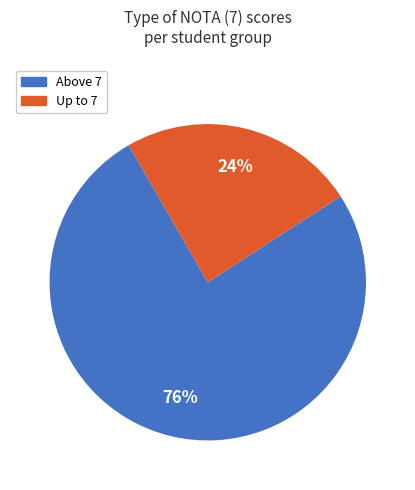

The Above 7 slice represents 68% of the pie. True or false?

False